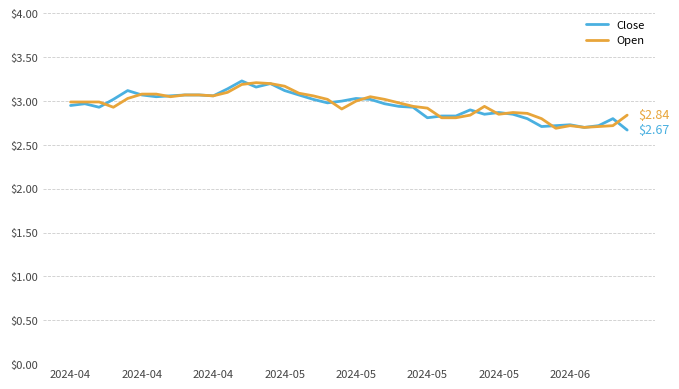

Which series has the largest total across all categories?

Open